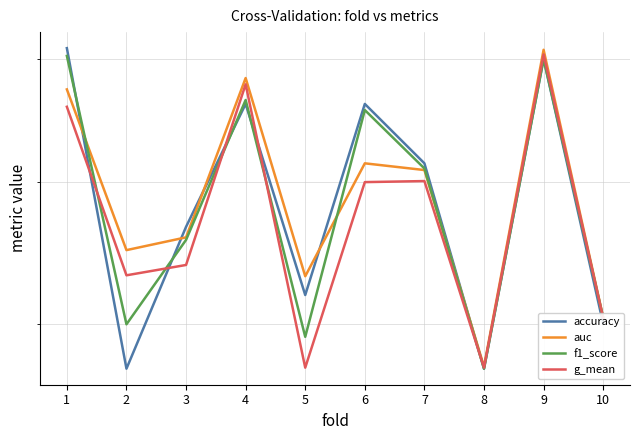

At which category does f1_score reach its first local peak?

4